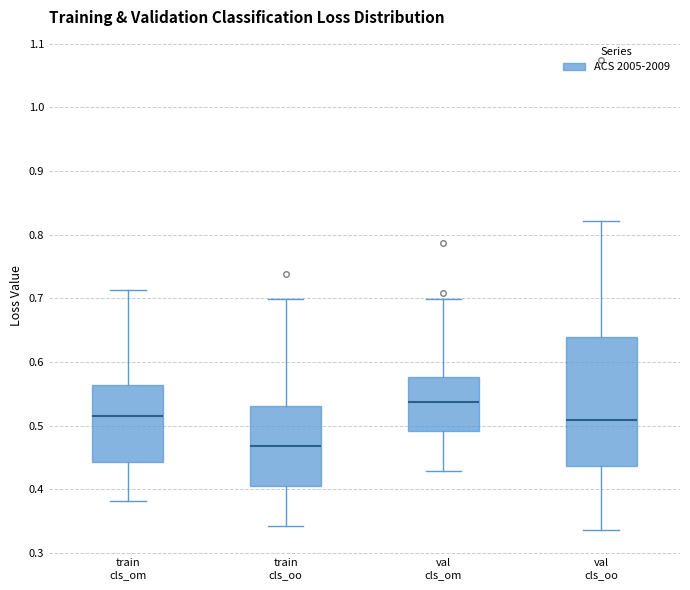

Reading left to right, read every box against the y-axis: the position of its median line, the range the box covers, and the ends of its whiskers. The values are not printed on the chart, so give them approximately, as read against the axis.

train cls_om: median 0.51, box 0.44 to 0.56, whiskers 0.38 to 0.71
train cls_oo: median 0.47, box 0.40 to 0.53, whiskers 0.34 to 0.70
val cls_om: median 0.54, box 0.49 to 0.58, whiskers 0.43 to 0.70
val cls_oo: median 0.51, box 0.44 to 0.64, whiskers 0.34 to 0.82